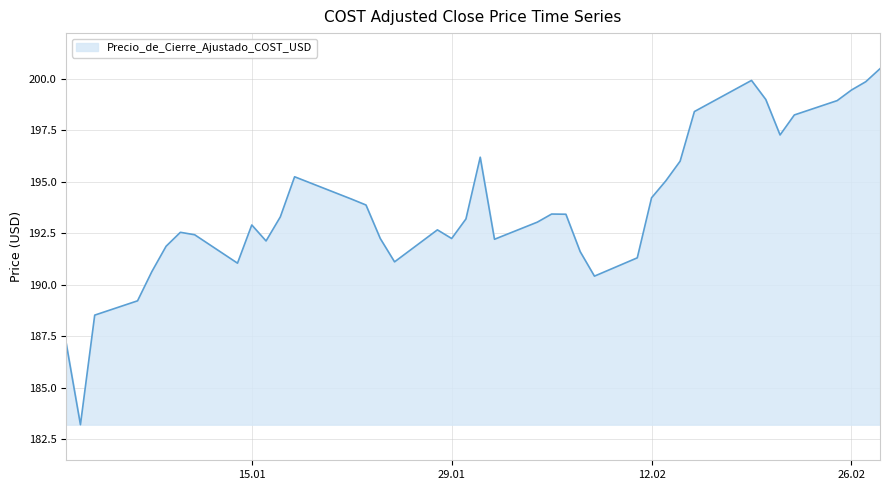

What is the maximum value shown in the chart?

200.5